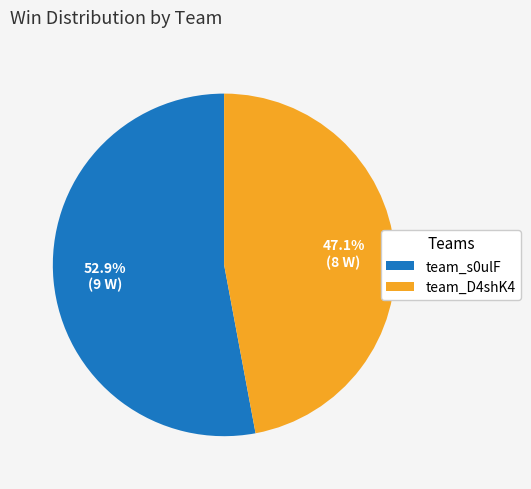

What is the largest slice in the pie chart?

team_s0ulF